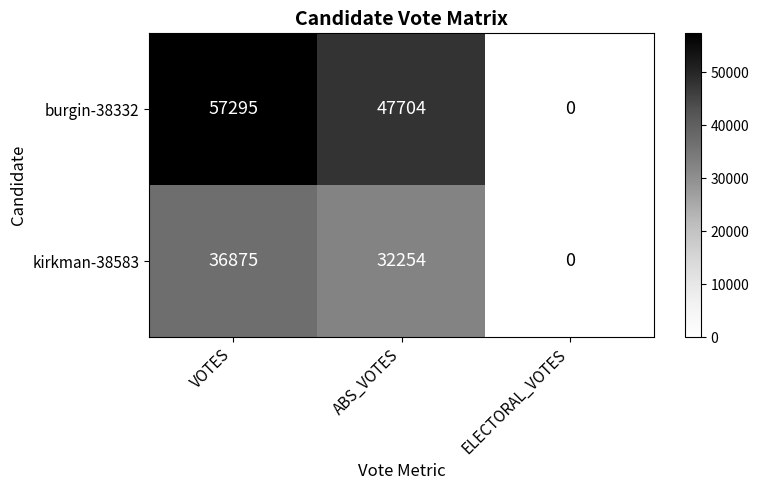

Reading right to left, extract all data points from this chart.

burgin-38332: ELECTORAL_VOTES=0	ABS_VOTES=47704	VOTES=57295
kirkman-38583: ELECTORAL_VOTES=0	ABS_VOTES=32254	VOTES=36875